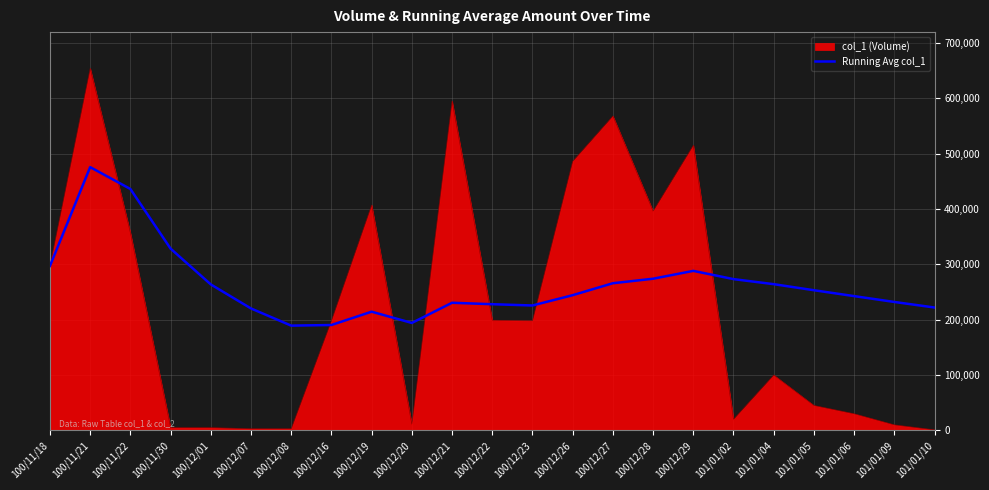

Which label corresponds to the largest value in the chart?

100/11/21